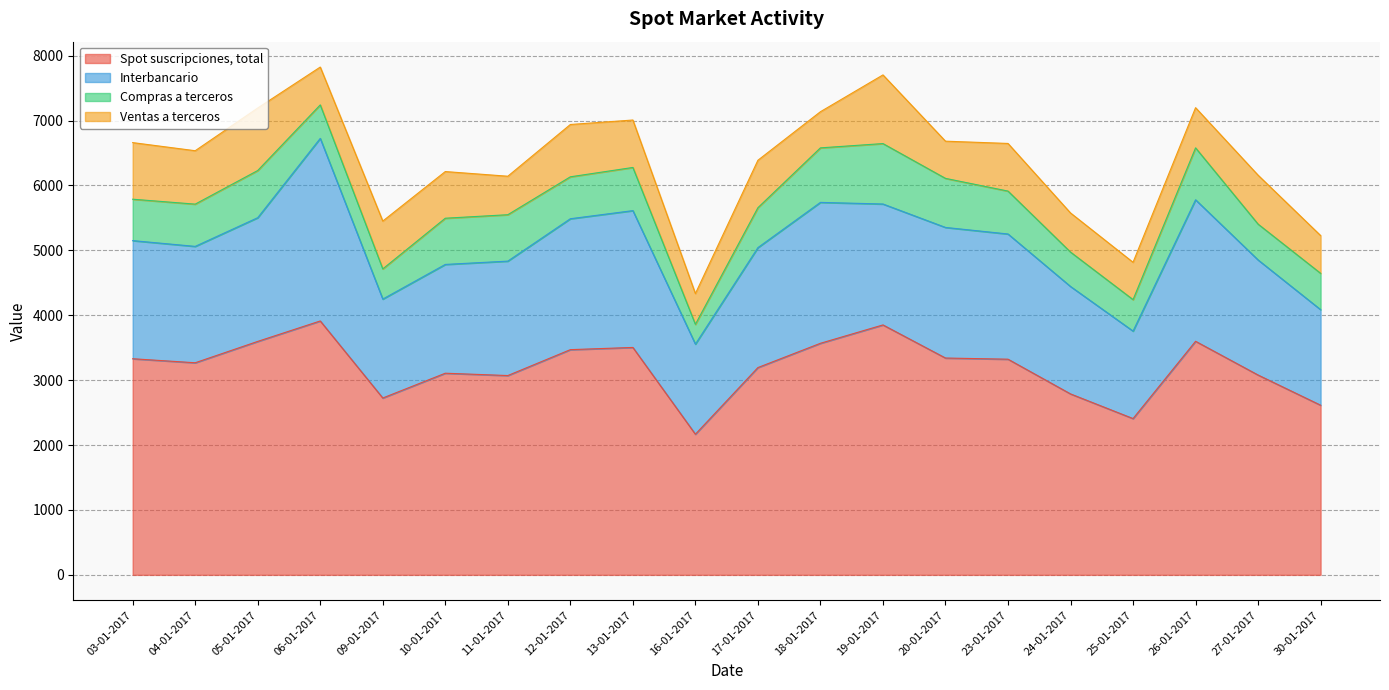

Which series has the largest range (max minus min)?

Spot suscripciones, total